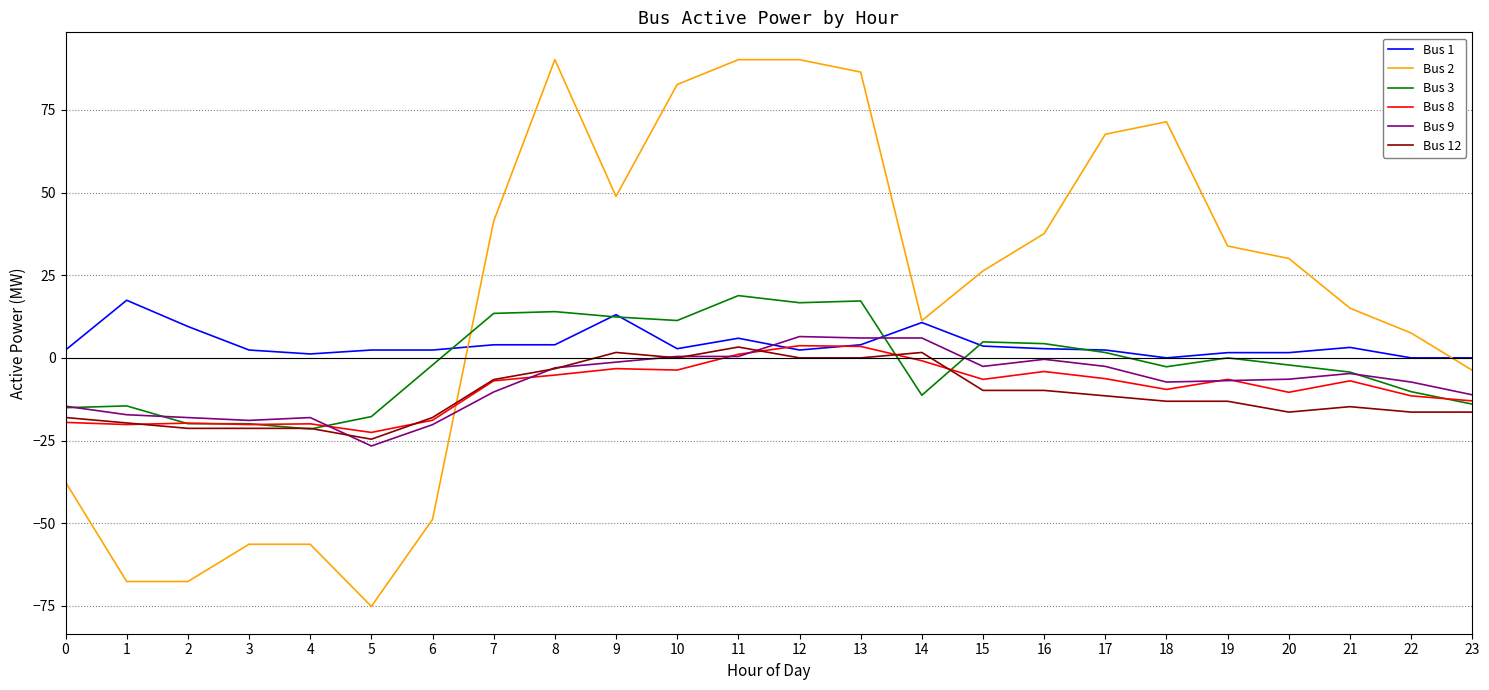

What is the minimum value shown in the chart?

-75.2